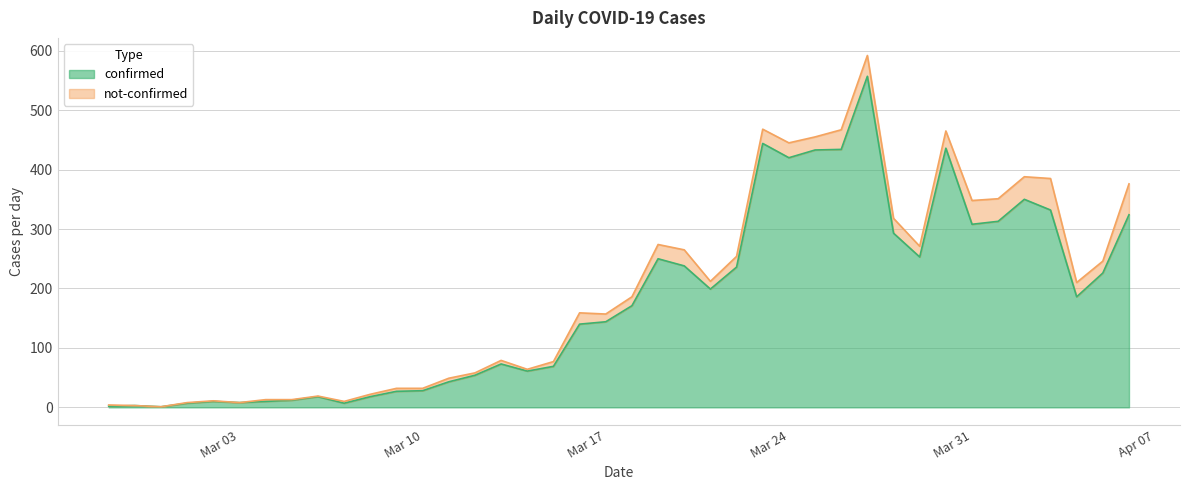

Is it true that the value at 2020-02-29 is 1?

False